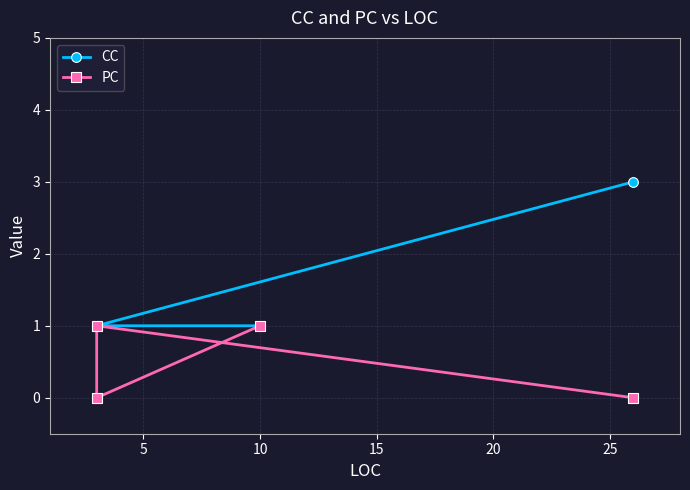

Is it true that PC equals 1 at 10?

True